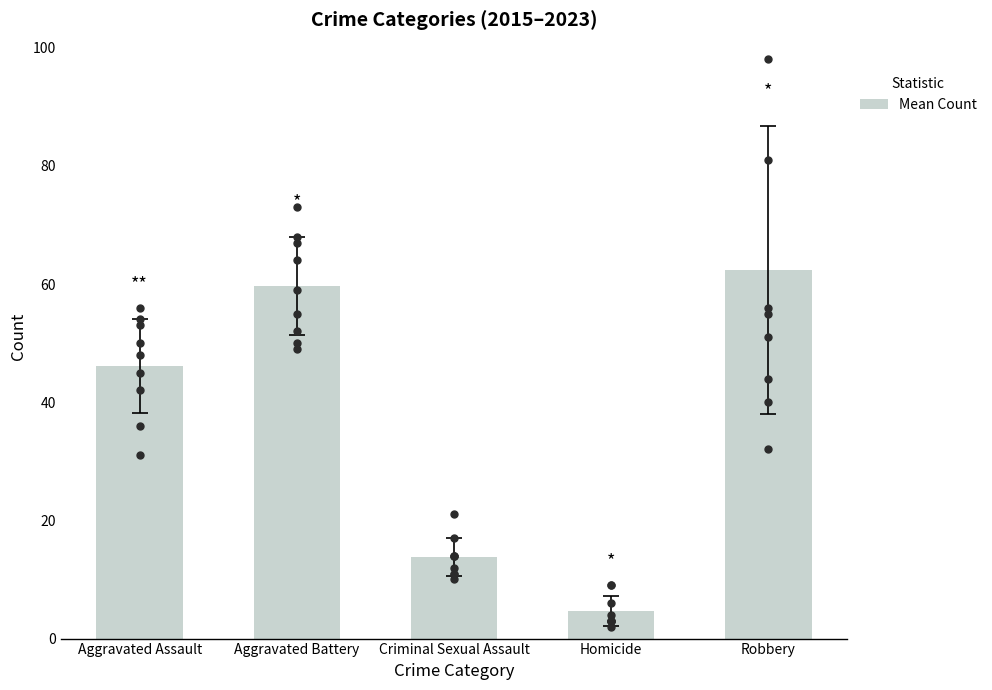

What is the change in value from Homicide to Robbery?

+57.7